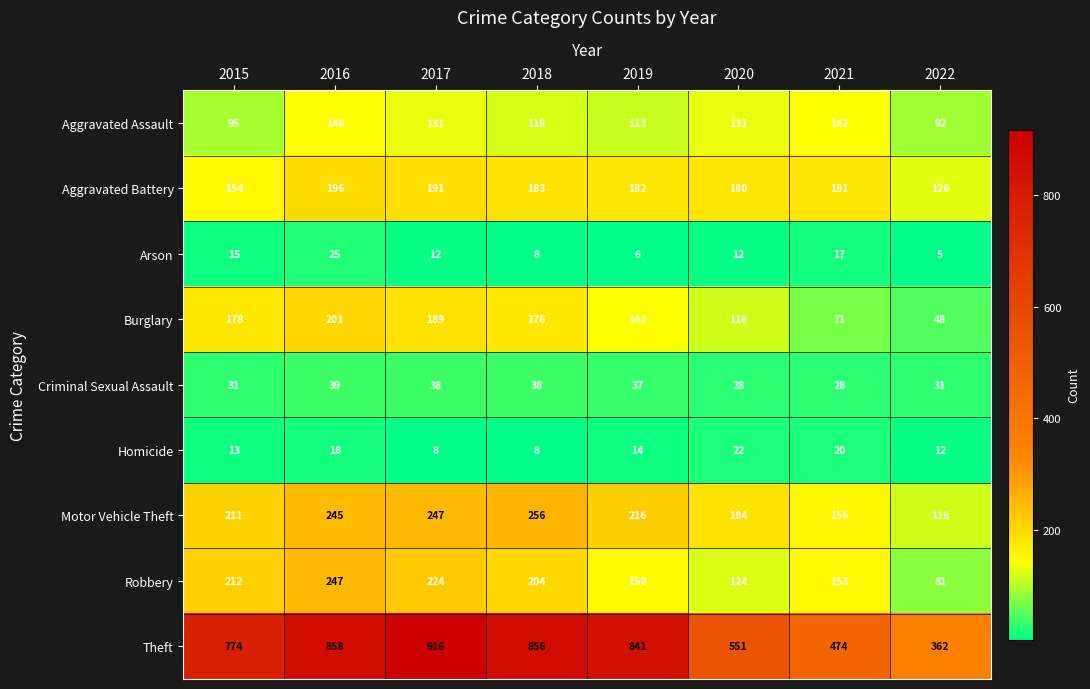

At how many categories does at least one series exceed 118?

8